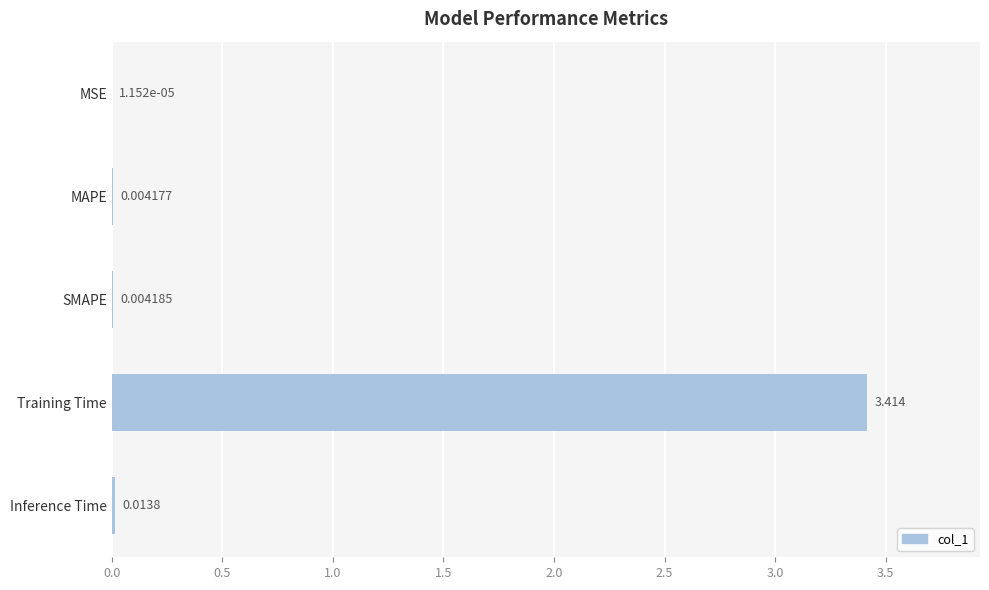

Which label corresponds to the largest value in the chart?

Training Time